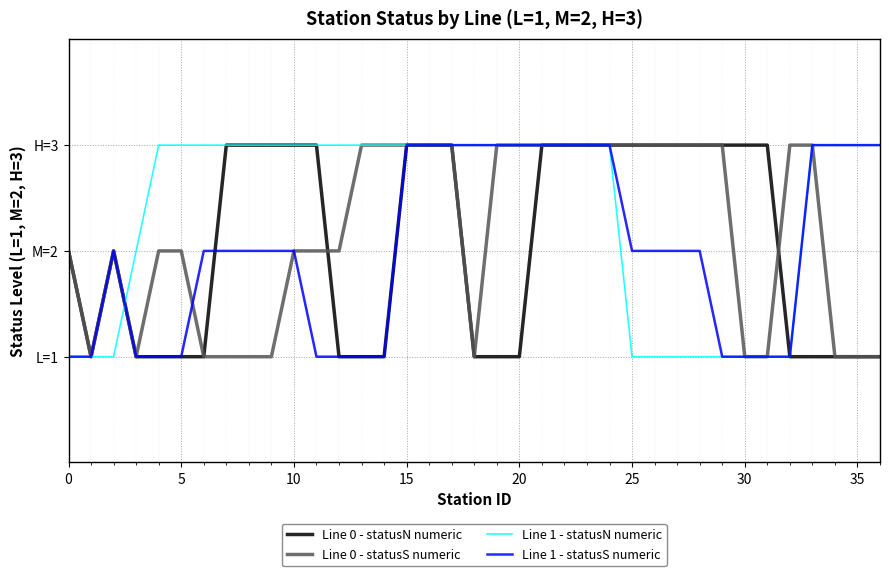

What is the highest value of the Line 1 - statusN numeric series?

3